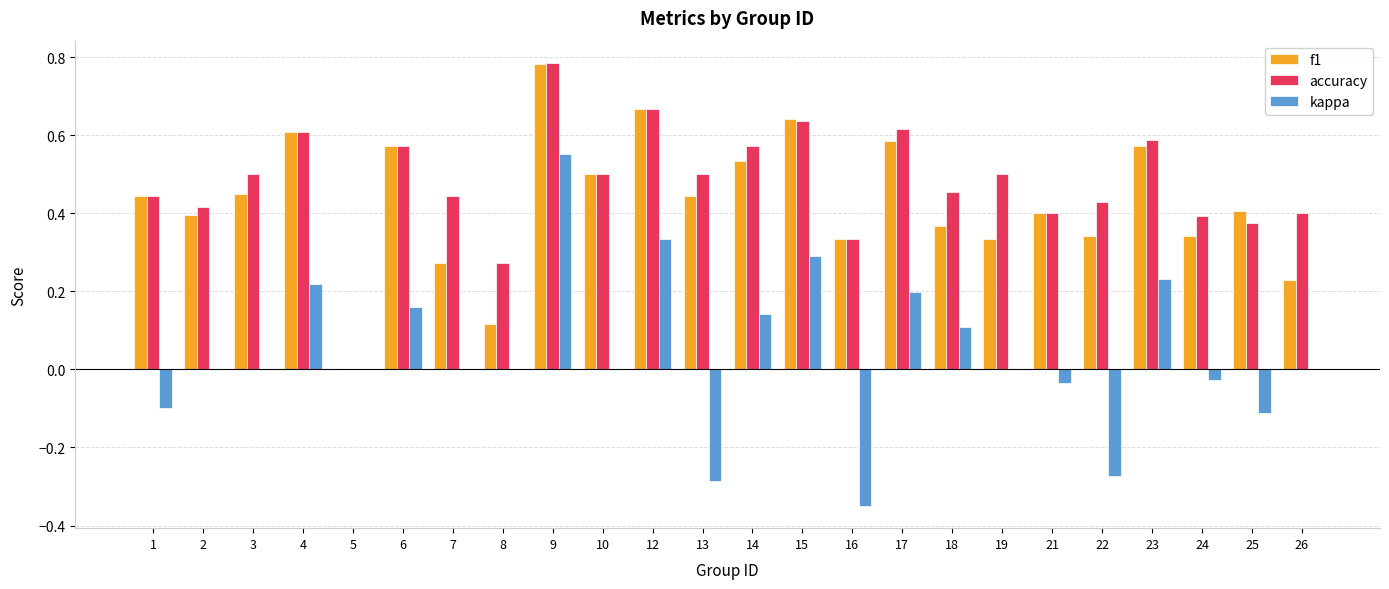

Which category has the highest value in the f1 series?

9